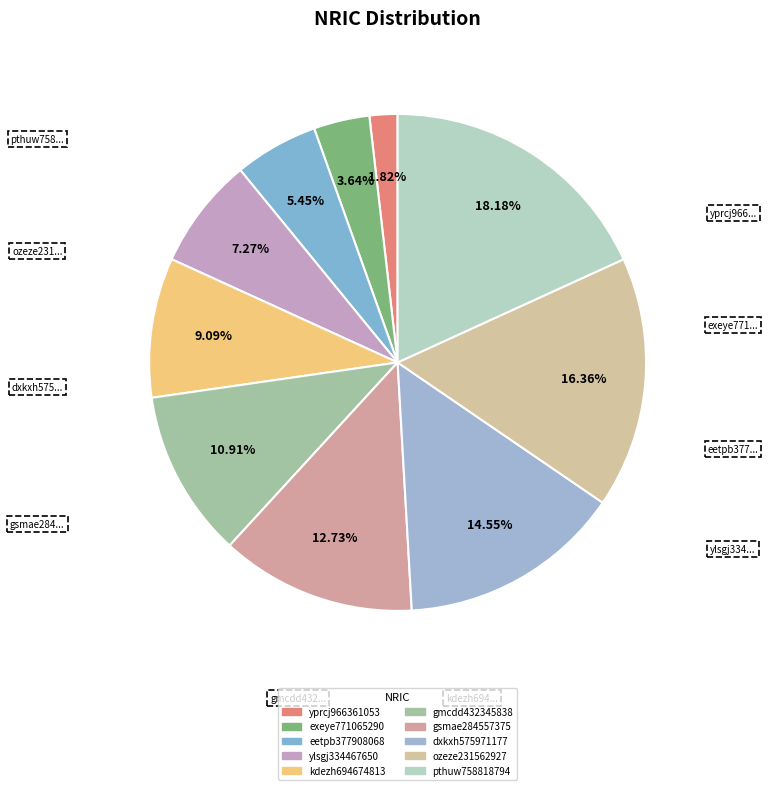

To the nearest percent, what is the combined percentage of ylsgj334467650 and kdezh694674813?

16%